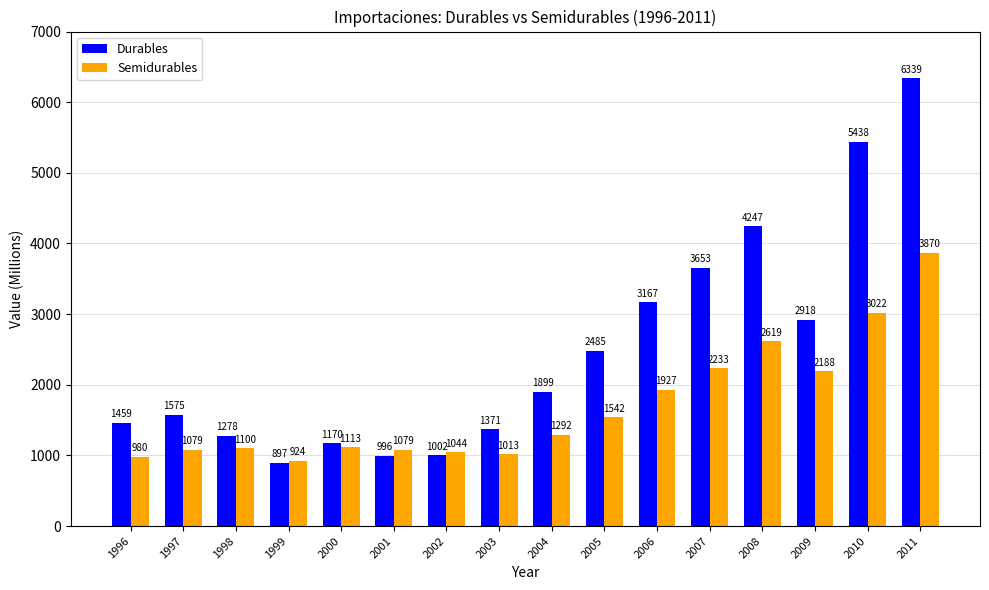

How many bars are there in total?

32